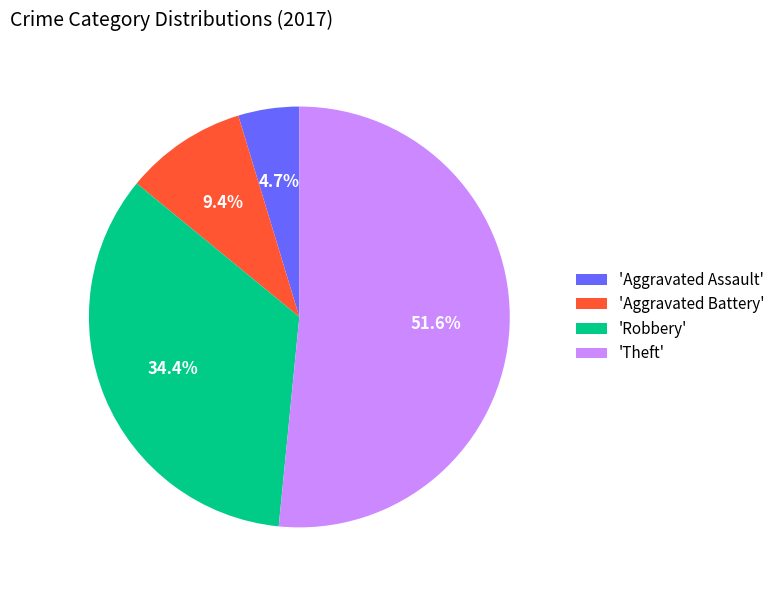

Combined, do 'Theft' and 'Aggravated Battery' account for over 50%?

Yes